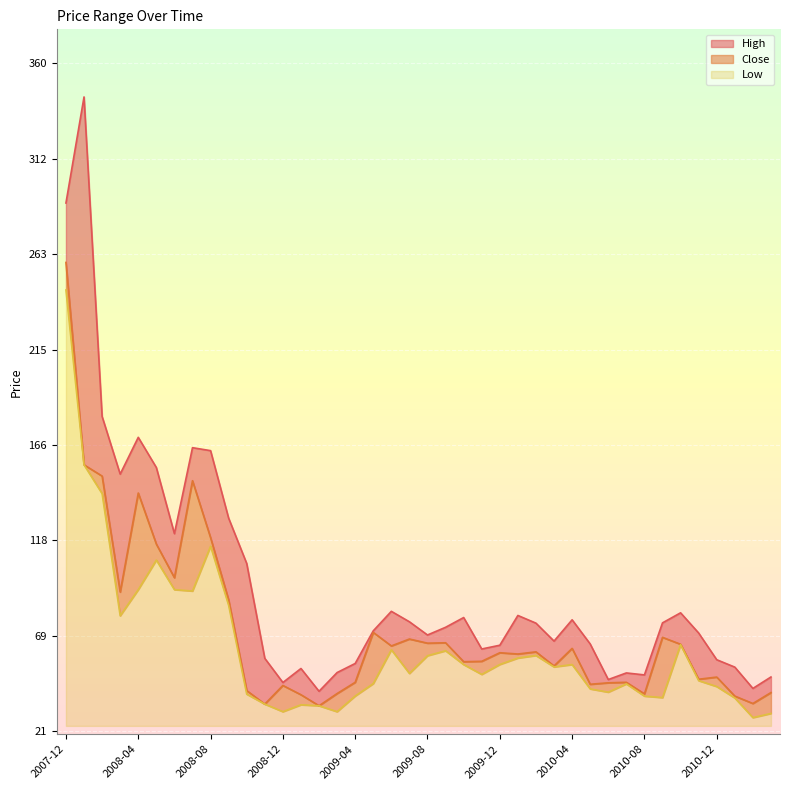

At which category does High reach its first local valley?

2008-03